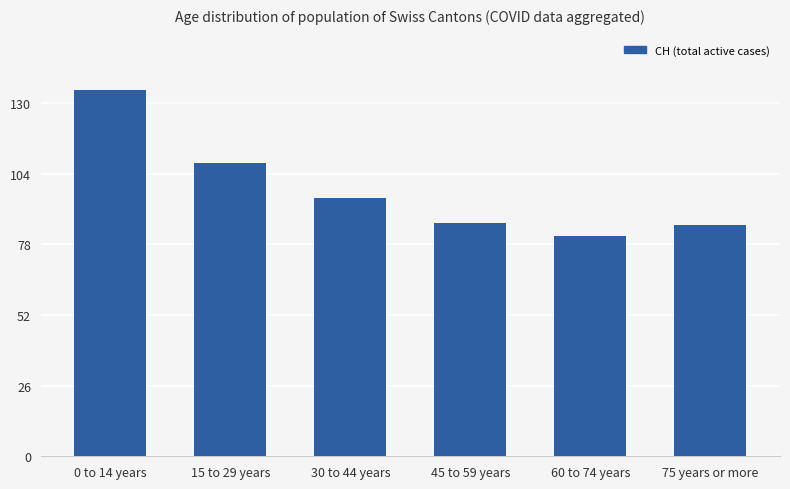

What is the sum of all values?

590